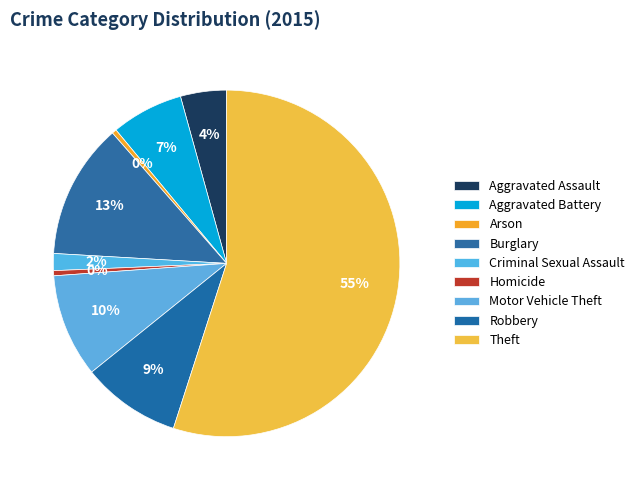

What portion of the pie excludes Criminal Sexual Assault?

98.4%